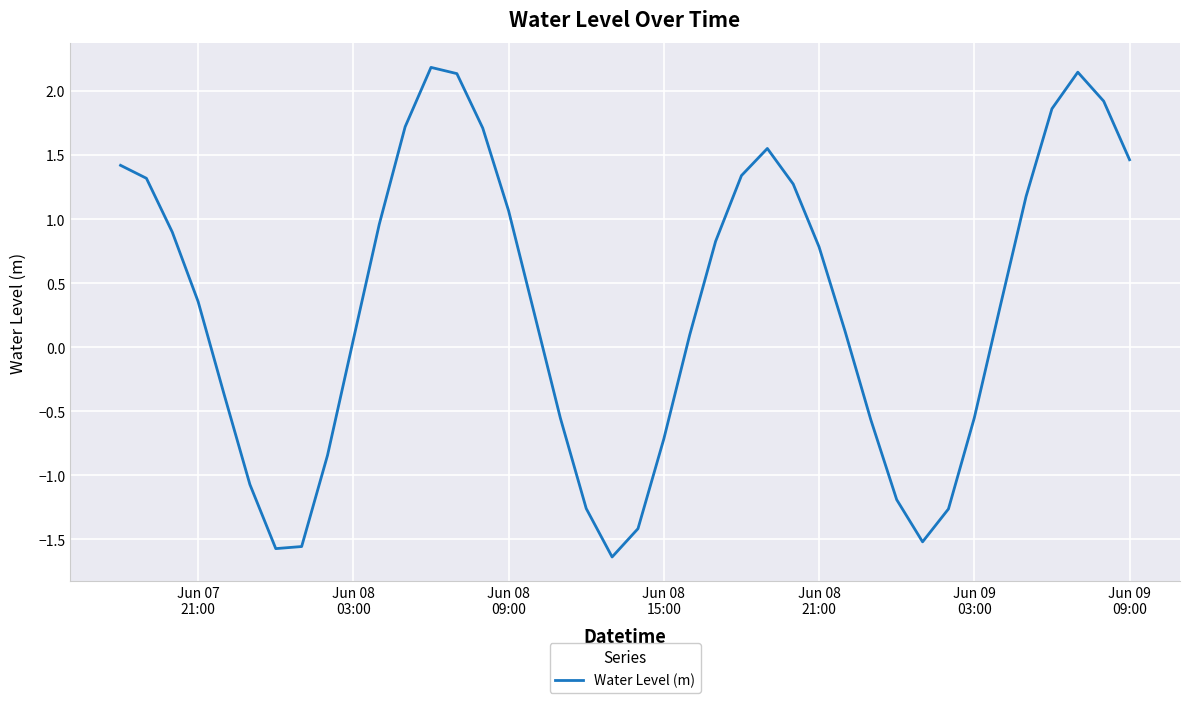

Is this an area chart (filled region under the line)?

No